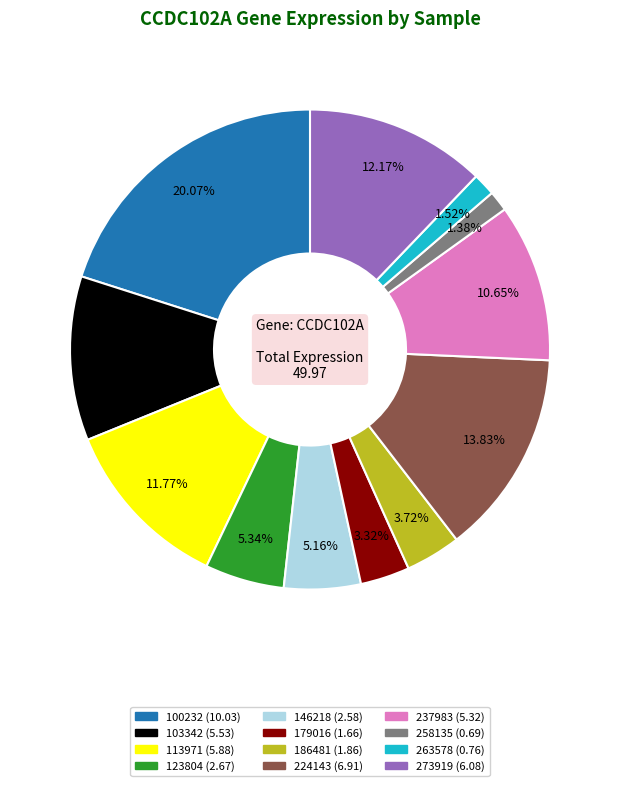

Is there a majority slice in this chart?

No